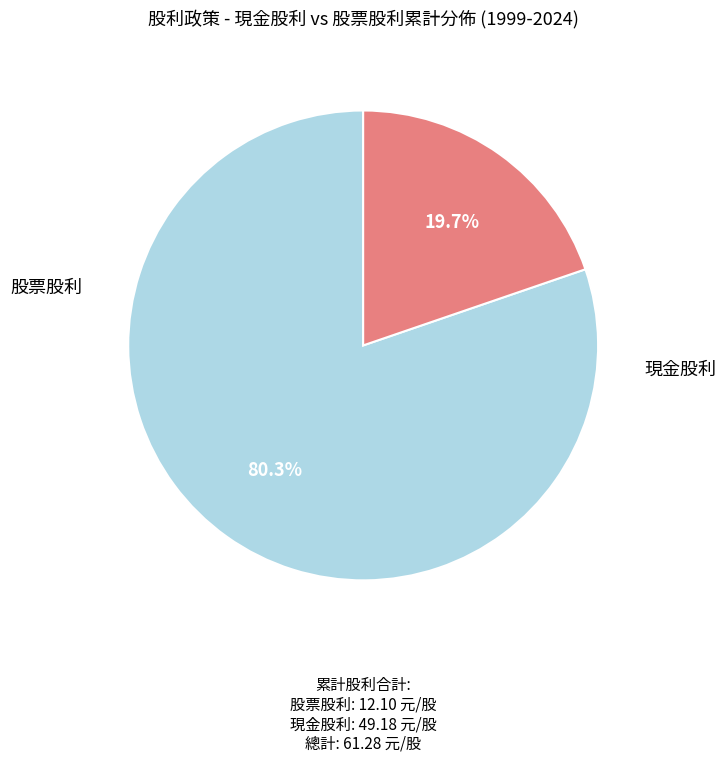

Is there any slice that represents more than half of the pie?

Yes